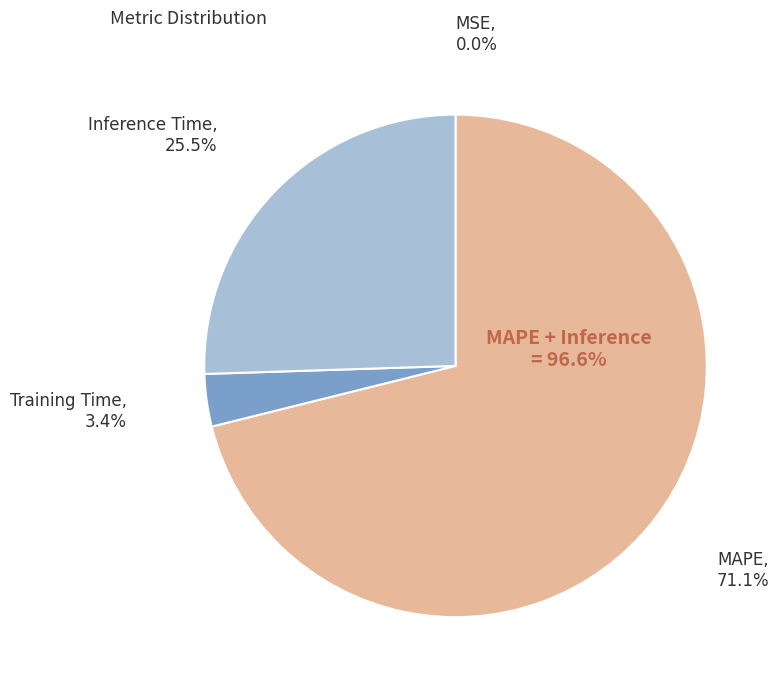

What is the largest slice in the pie chart?

MAPE